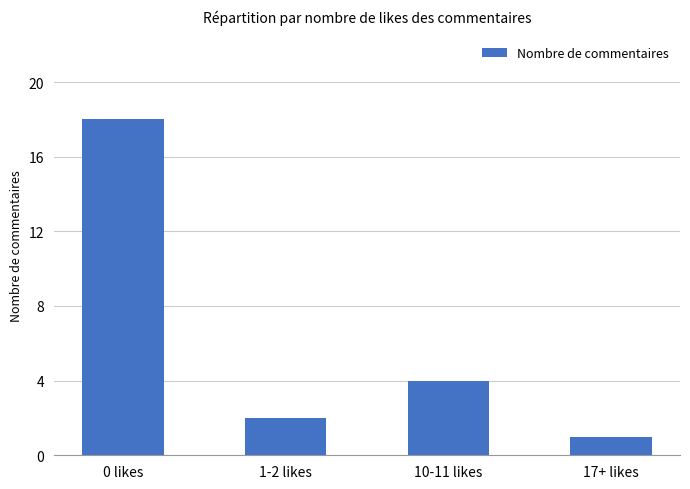

What is the label of the 2nd bar from the right?

10-11 likes